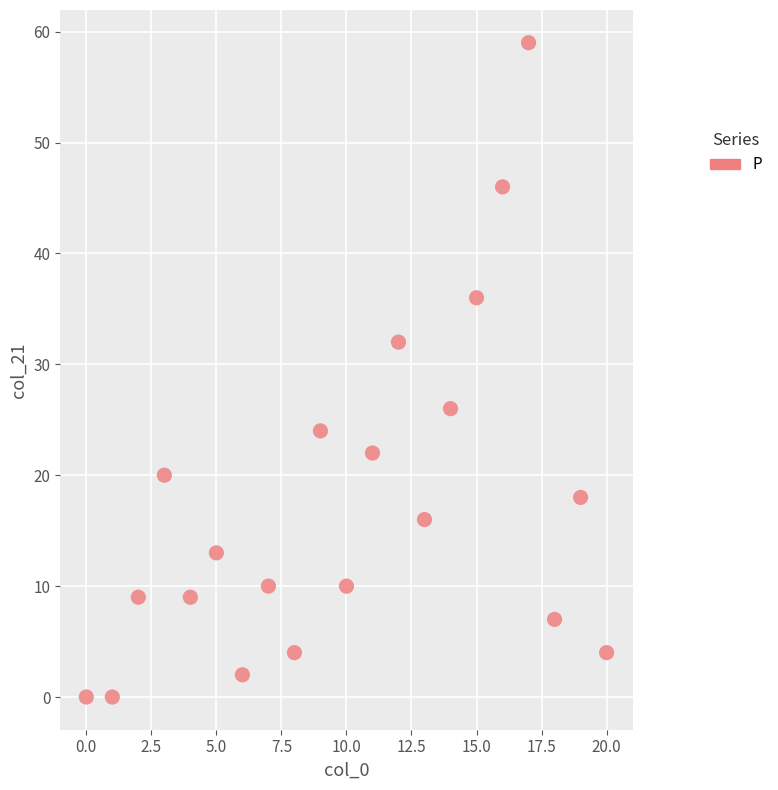

What is the range of Y values (max minus min)?

59